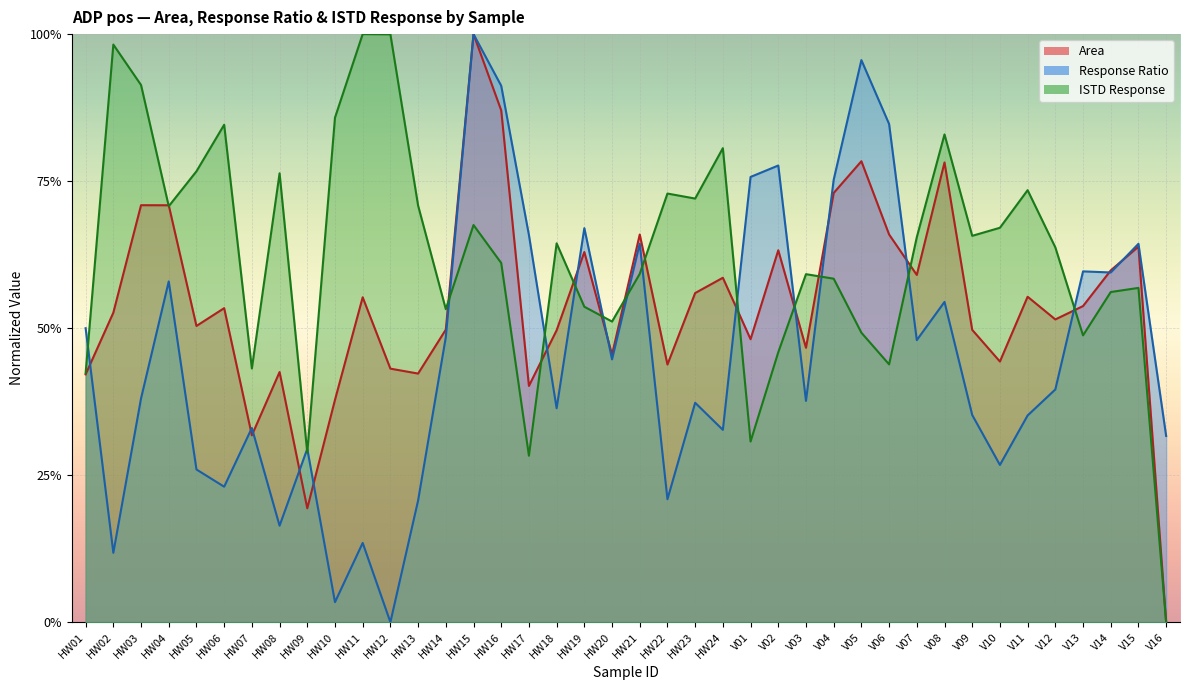

What is the difference between the ISTD Response values at V01 and HW22?

0.4